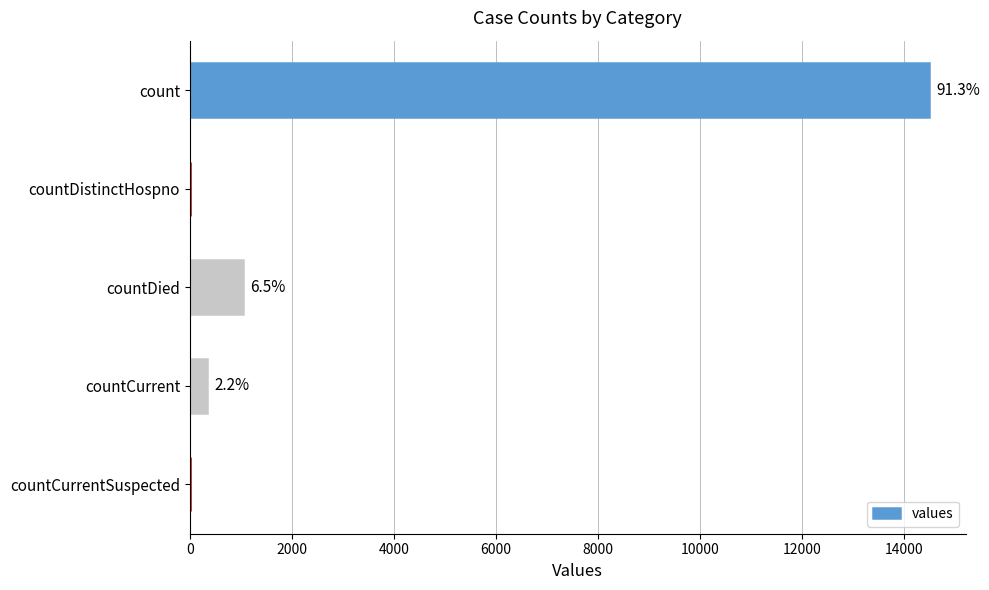

How many data points are less than 345?

2